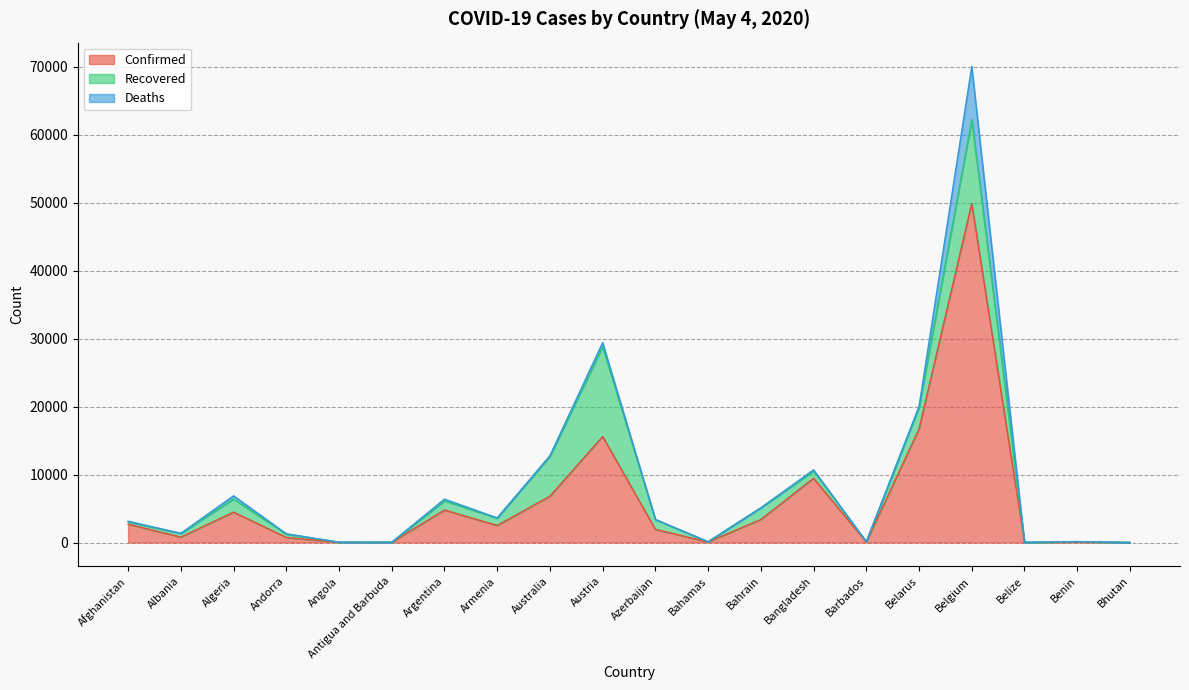

The Deaths series shows 46 at Belarus. True or false?

False